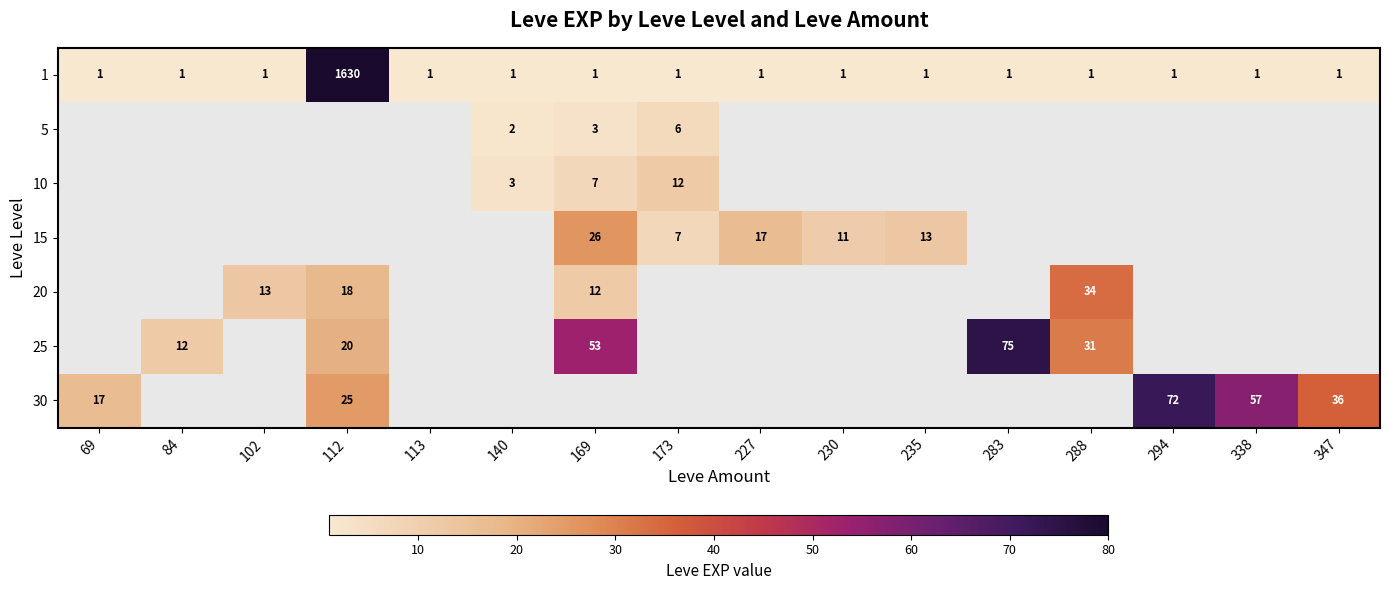

Is it true that 1 equals 2 at 84?

False